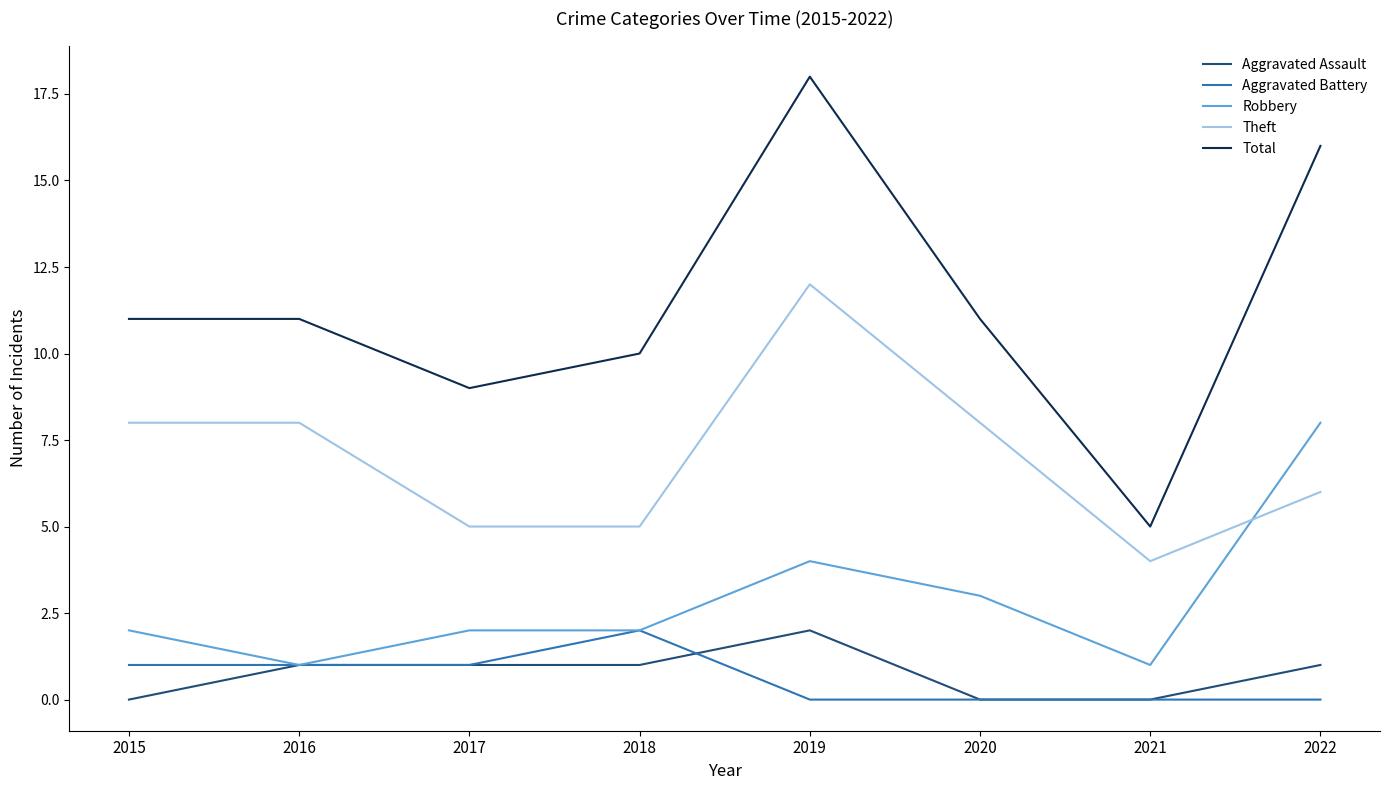

What is the total value across all series at 2018?

20